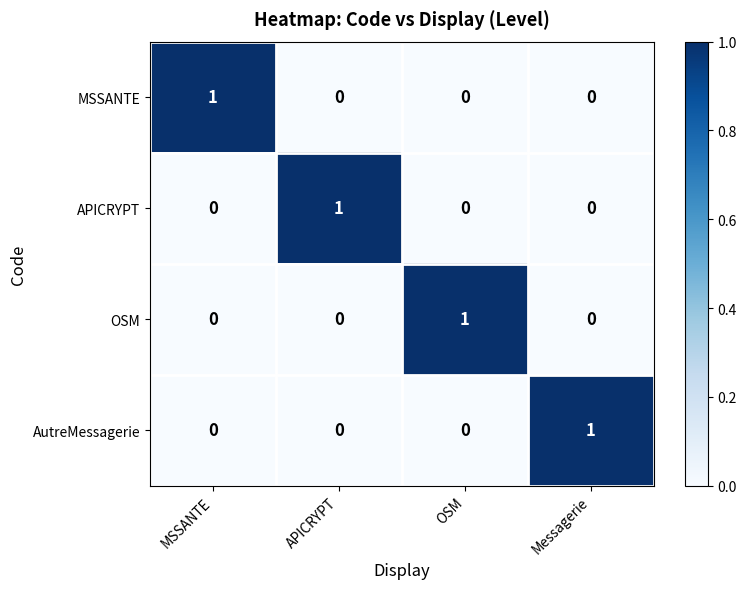

The APICRYPT series shows 1 at APICRYPT. True or false?

True